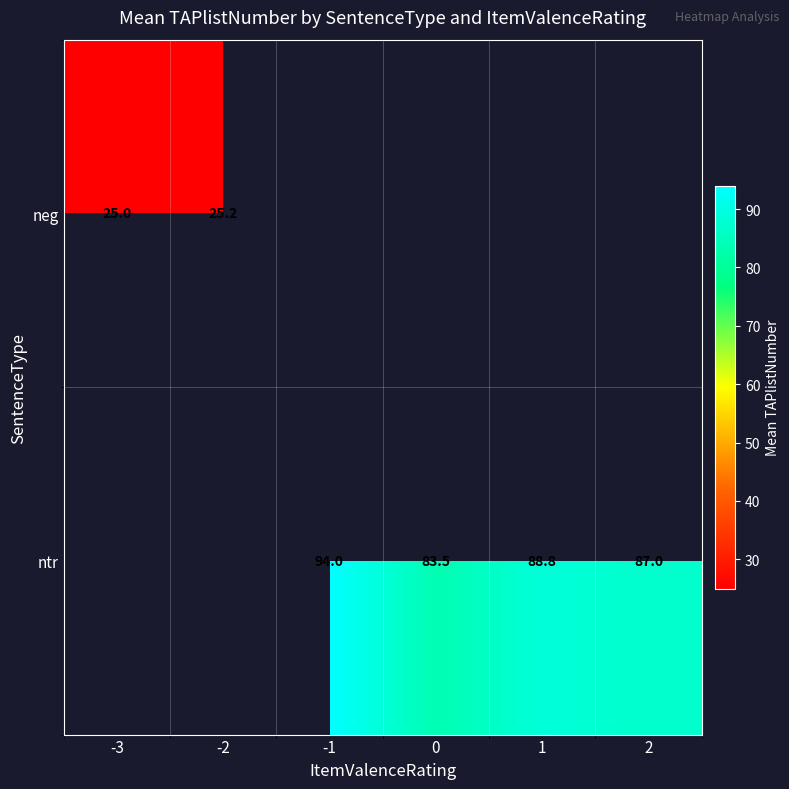

Count the number of data series in this chart.

2